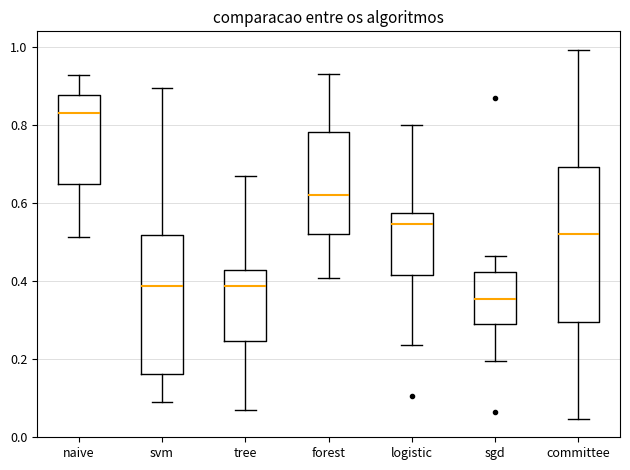

Reading left to right, transcribe this box plot: for each box, give where its median line is, the range the box spans, and where its two whiskers end, as read against the y-axis. The values are not printed on the chart, so give them approximately, as read against the axis.

naive: median 0.84, box 0.66 to 0.88, whiskers 0.52 to 0.92
svm: median 0.38, box 0.16 to 0.52, whiskers 0.10 to 0.90
tree: median 0.38, box 0.24 to 0.42, whiskers 0.06 to 0.68
forest: median 0.62, box 0.52 to 0.78, whiskers 0.40 to 0.94
logistic: median 0.54, box 0.42 to 0.58, whiskers 0.24 to 0.80
sgd: median 0.36, box 0.30 to 0.42, whiskers 0.20 to 0.46
committee: median 0.52, box 0.30 to 0.70, whiskers 0.04 to 1.00